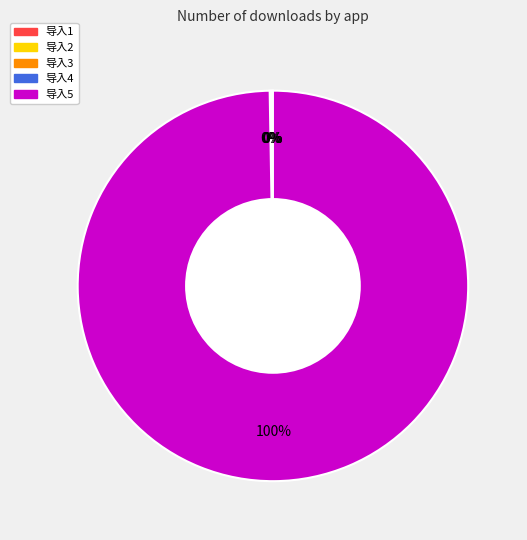

Which slice represents more than half of the pie?

导入5